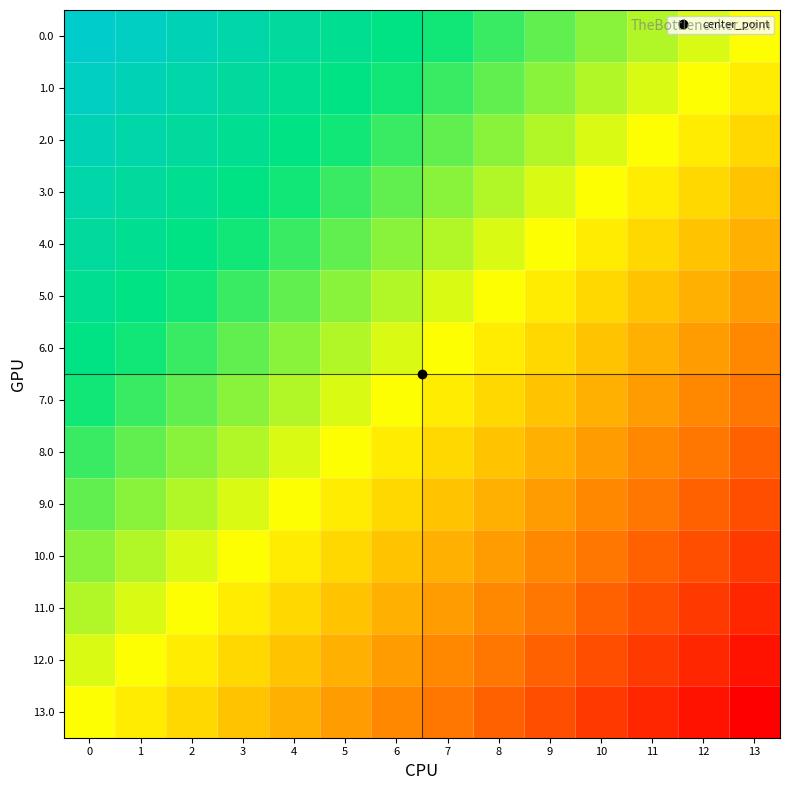

At how many categories does at least one series exceed 0?

13